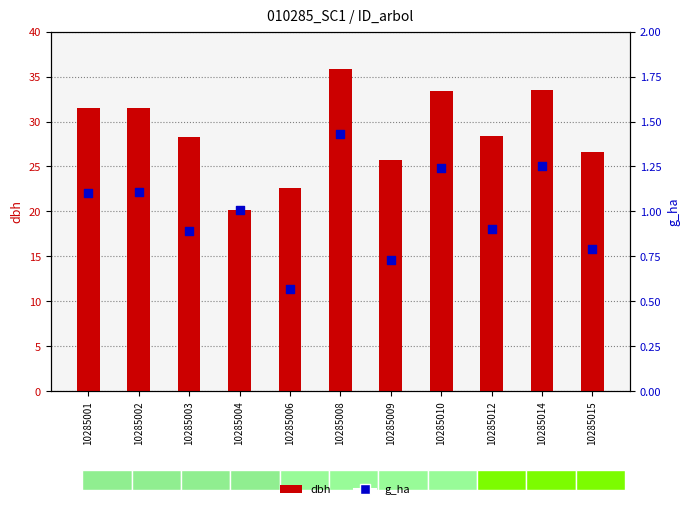

At how many categories does at least one series exceed 5?

11